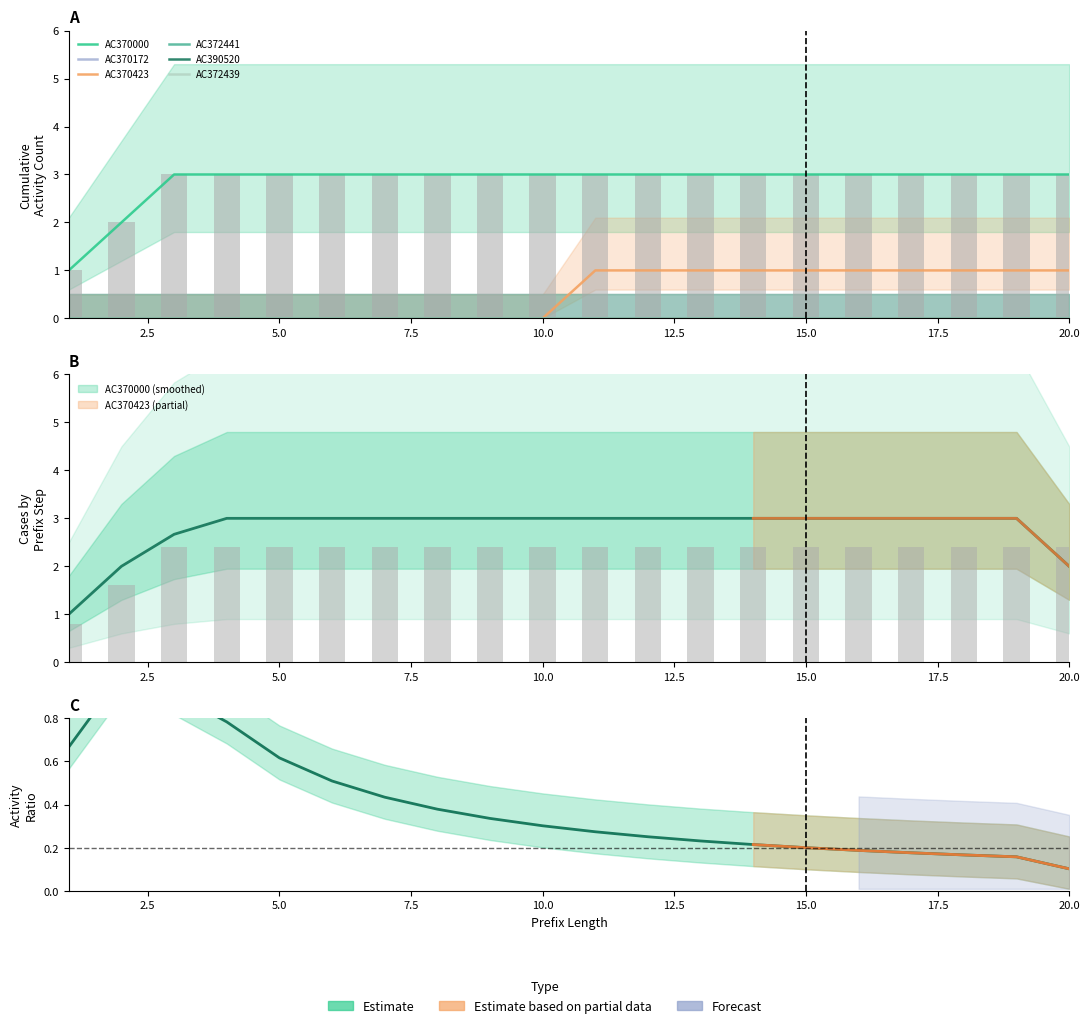

True or false: AC390520 has a value of 0 at 6.

True